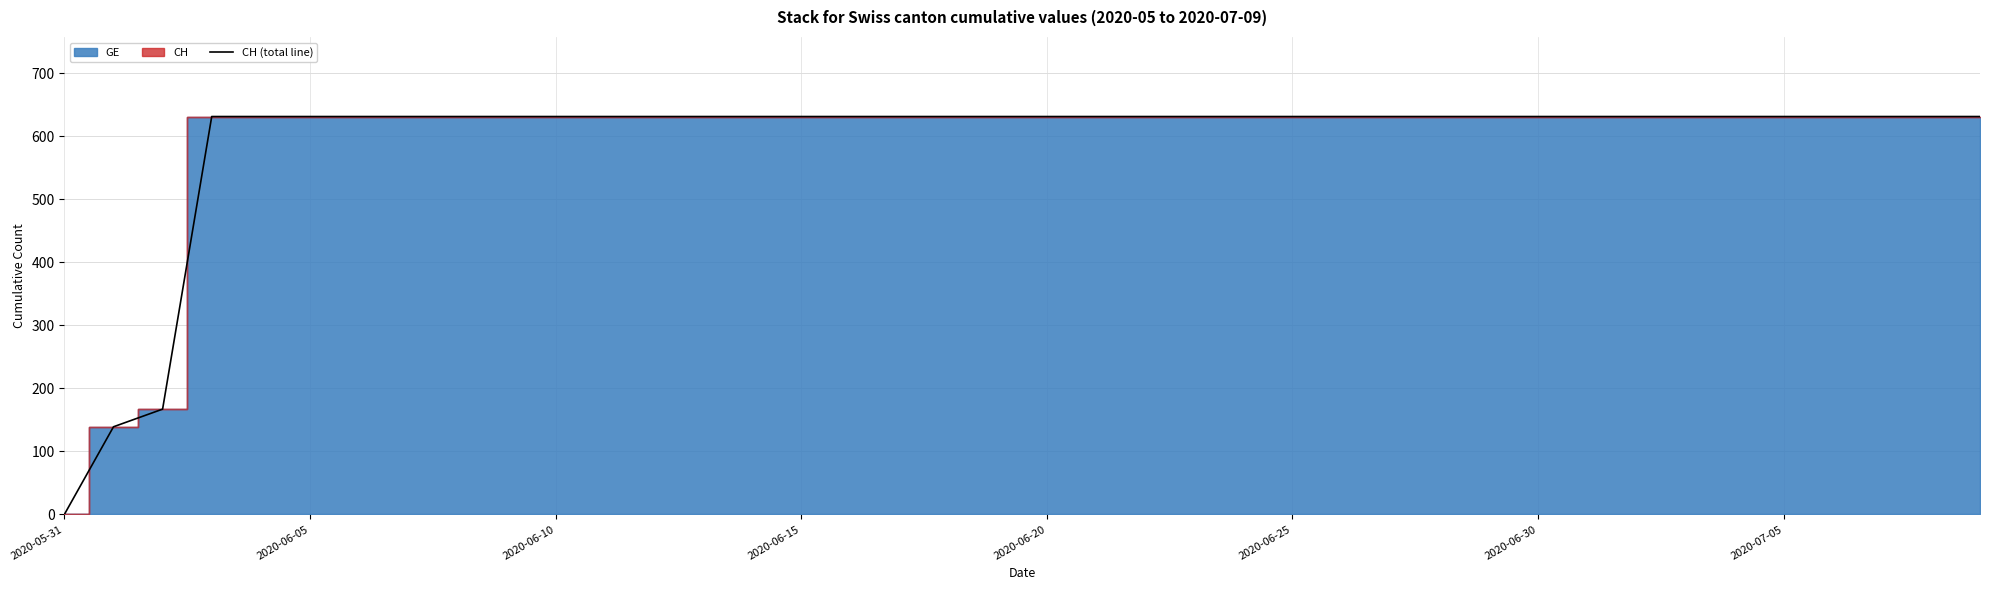

What value does the data have at 38, to the nearest 10?

630